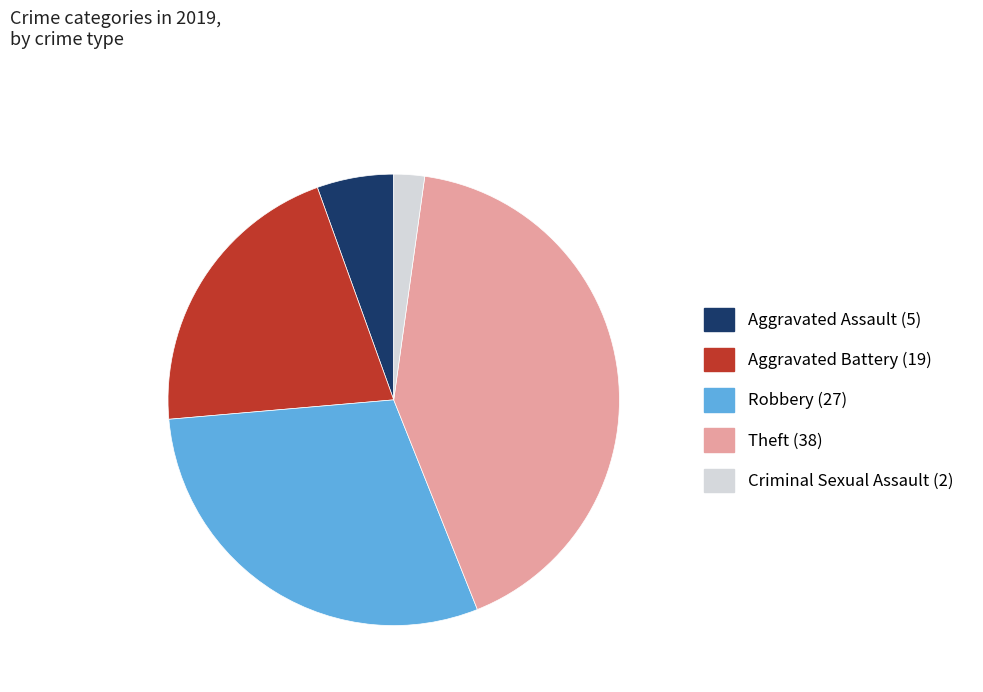

Is there a majority slice in this chart?

No